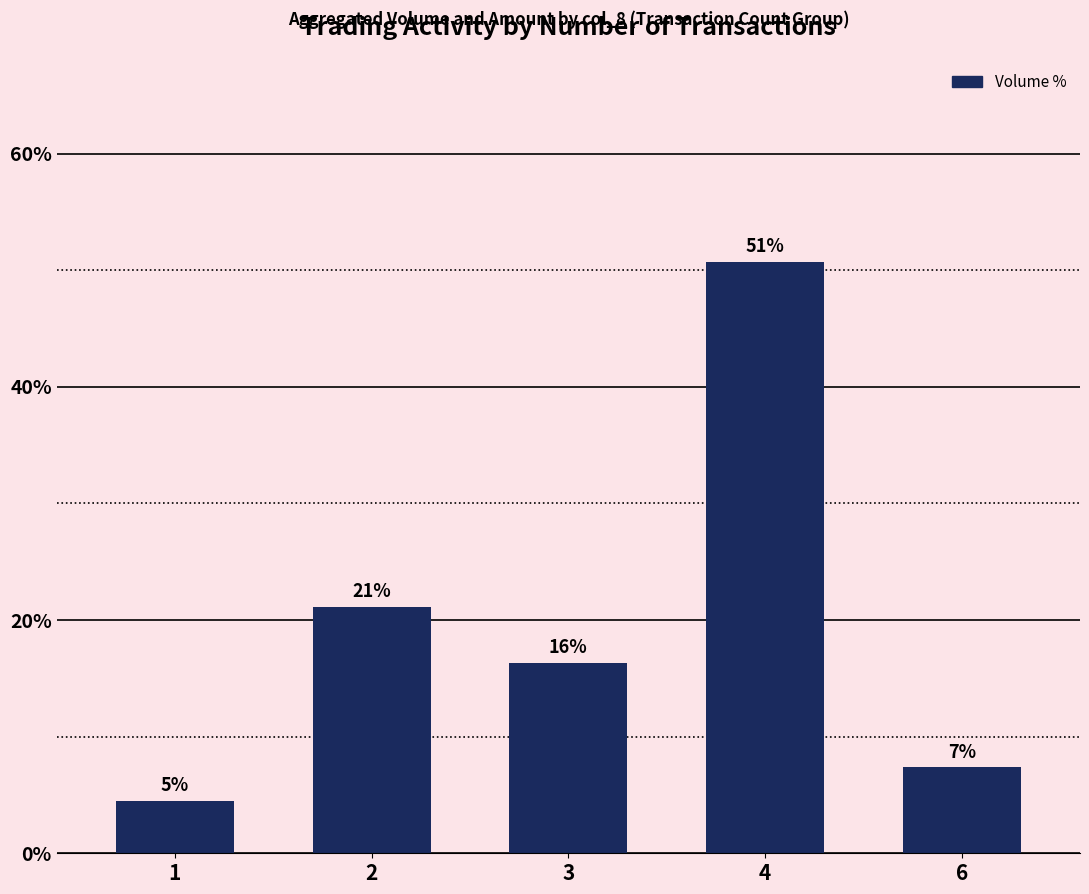

What is the average value?

20.0